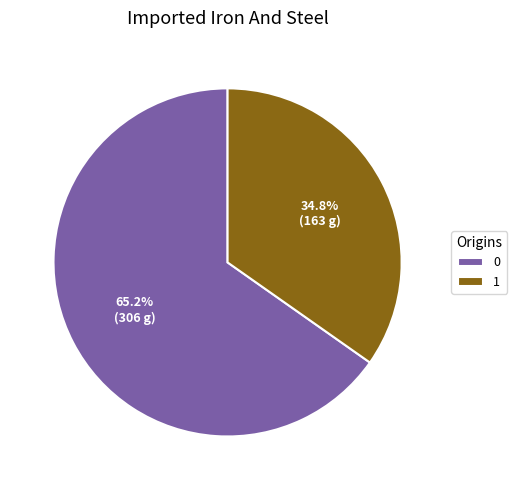

What percentage is the 1 slice, to the nearest percent?

35%